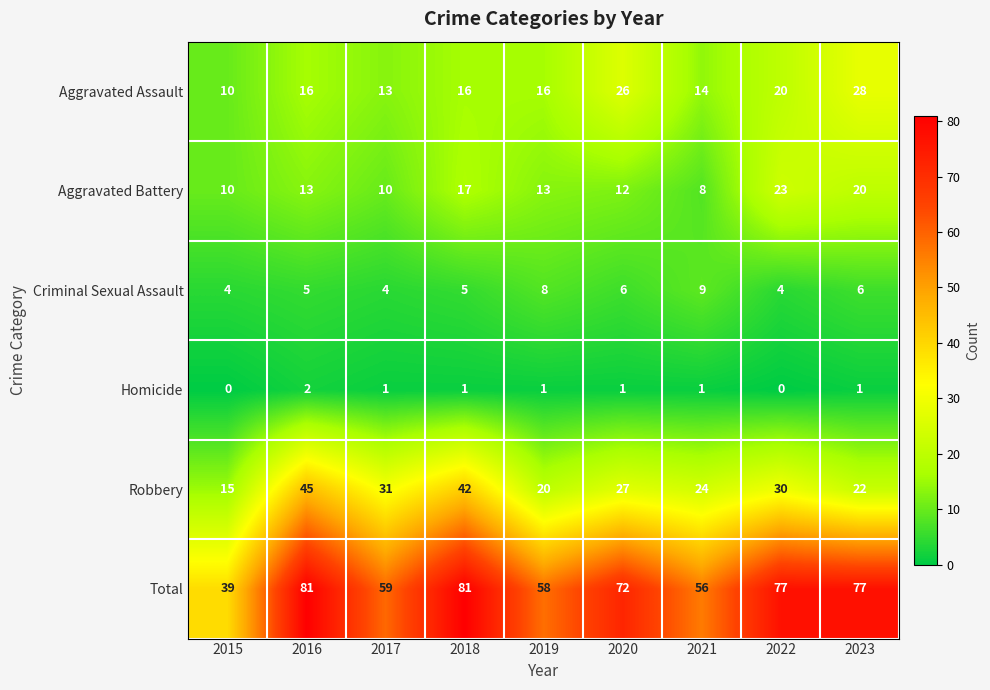

Which series has the largest range (max minus min)?

Total